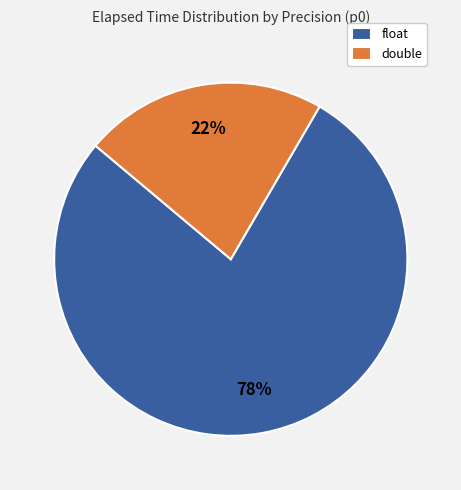

To the nearest percent, what percentage of the pie is double?

22%